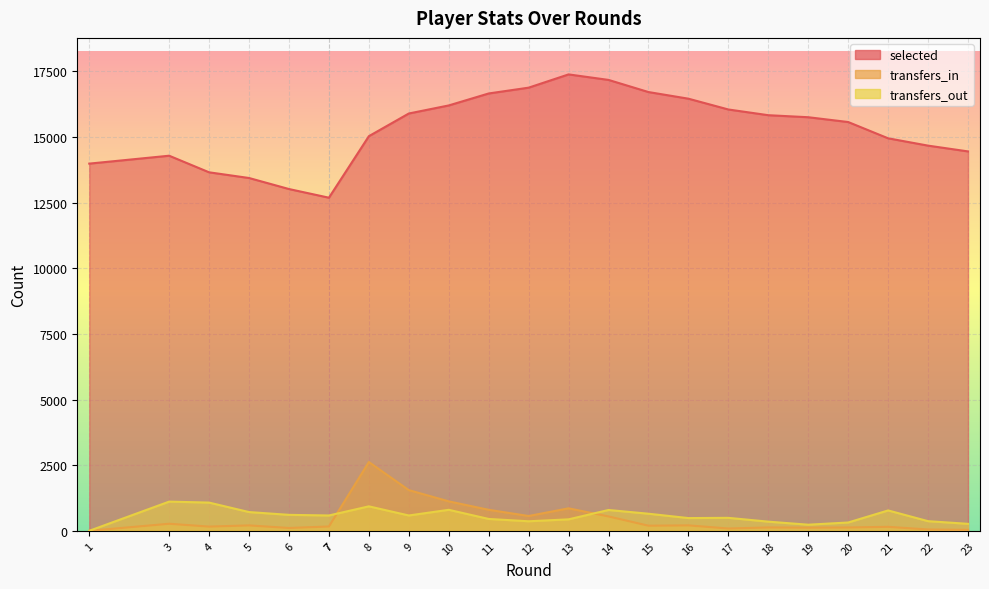

Is the value of transfers_out at 12 greater than the value of transfers_in at 17?

Yes